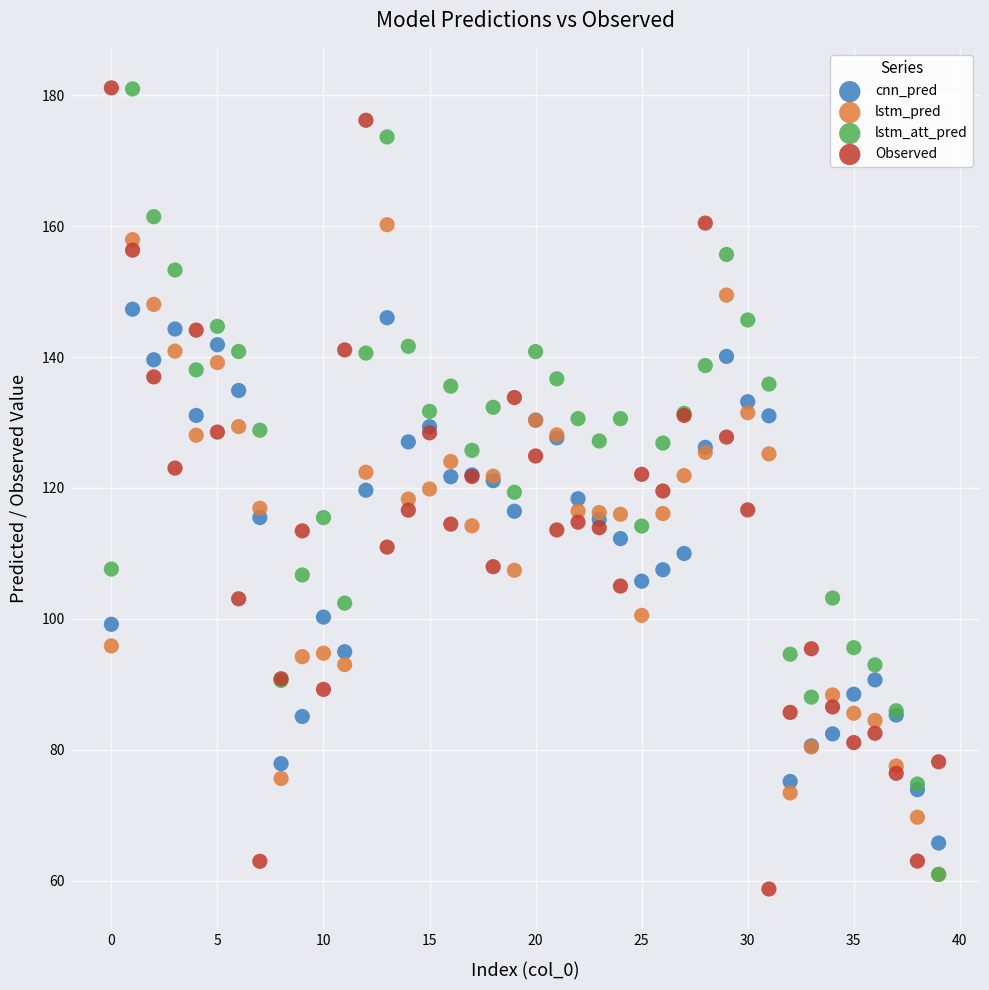

Which series contains the lowest Y value?

Observed